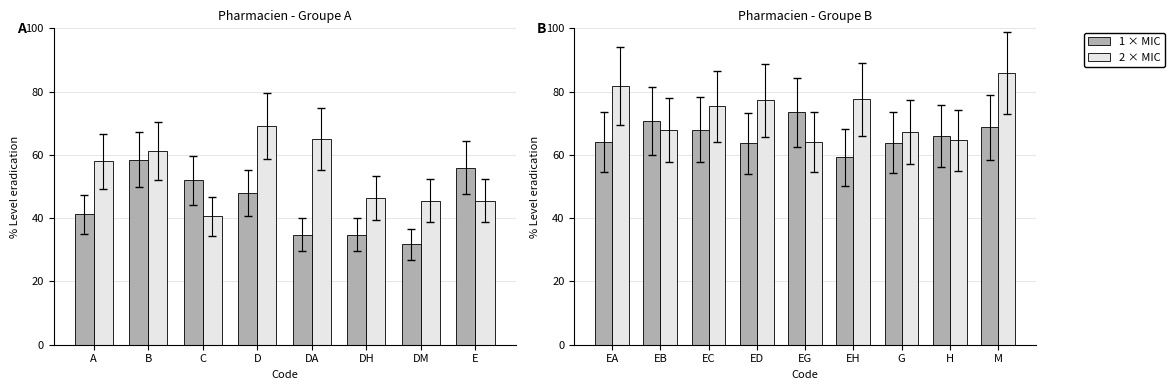

What is the difference between the maximum and second lowest values in the 2 × MIC series?

21.2